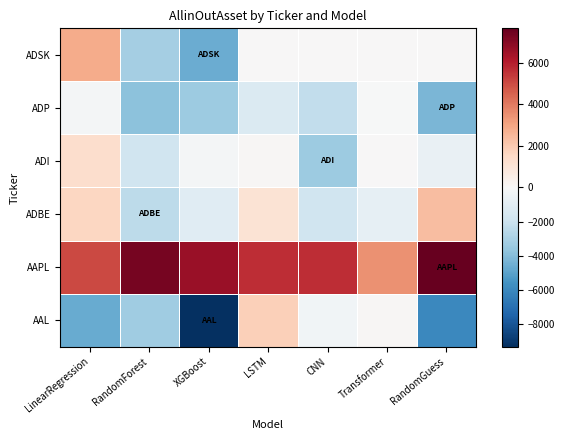

List the series in order of their peak value, highest first.

AAPL, ADSK, ADBE, AAL, ADI, ADP